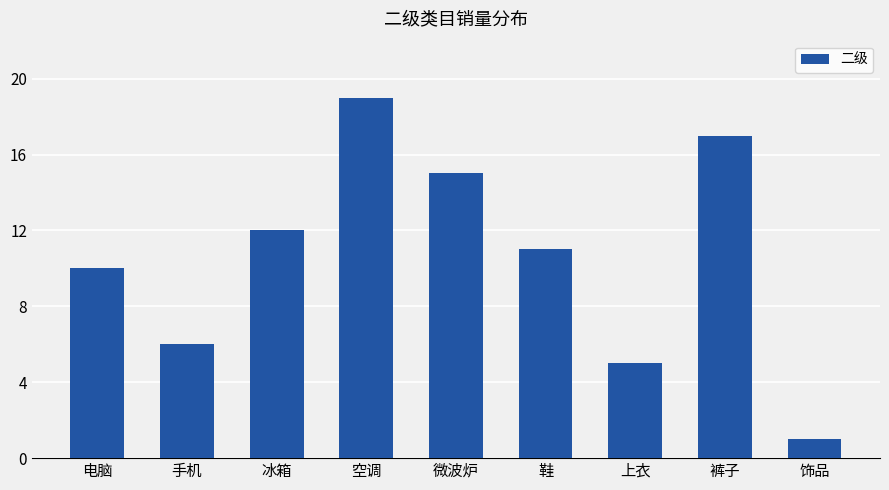

Which category has the highest value across all series?

空调